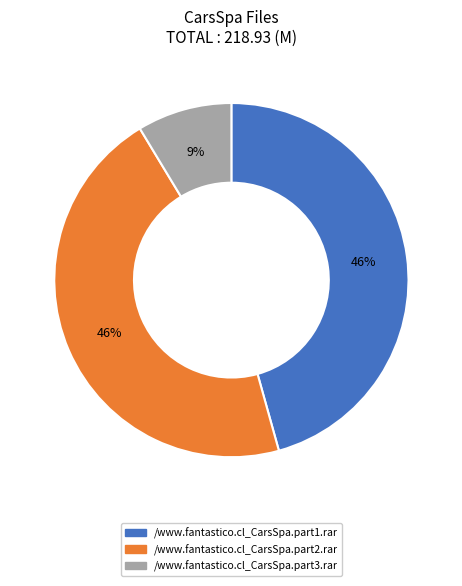

Is /www.fantastico.cl_CarsSpa.part3.rar the majority of the pie?

No